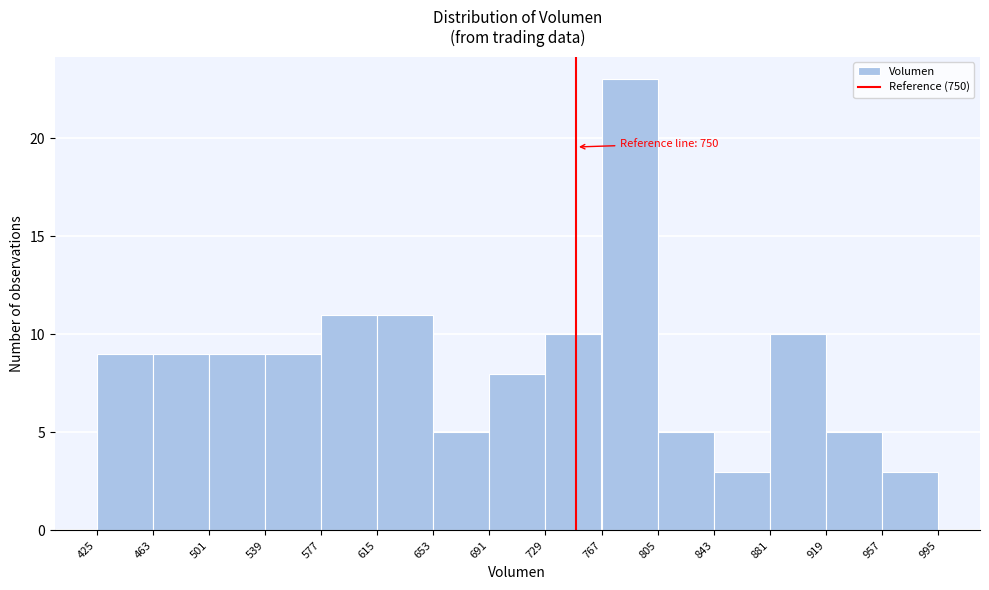

Over which range of the x-axis is the bar tallest?

767 to 805